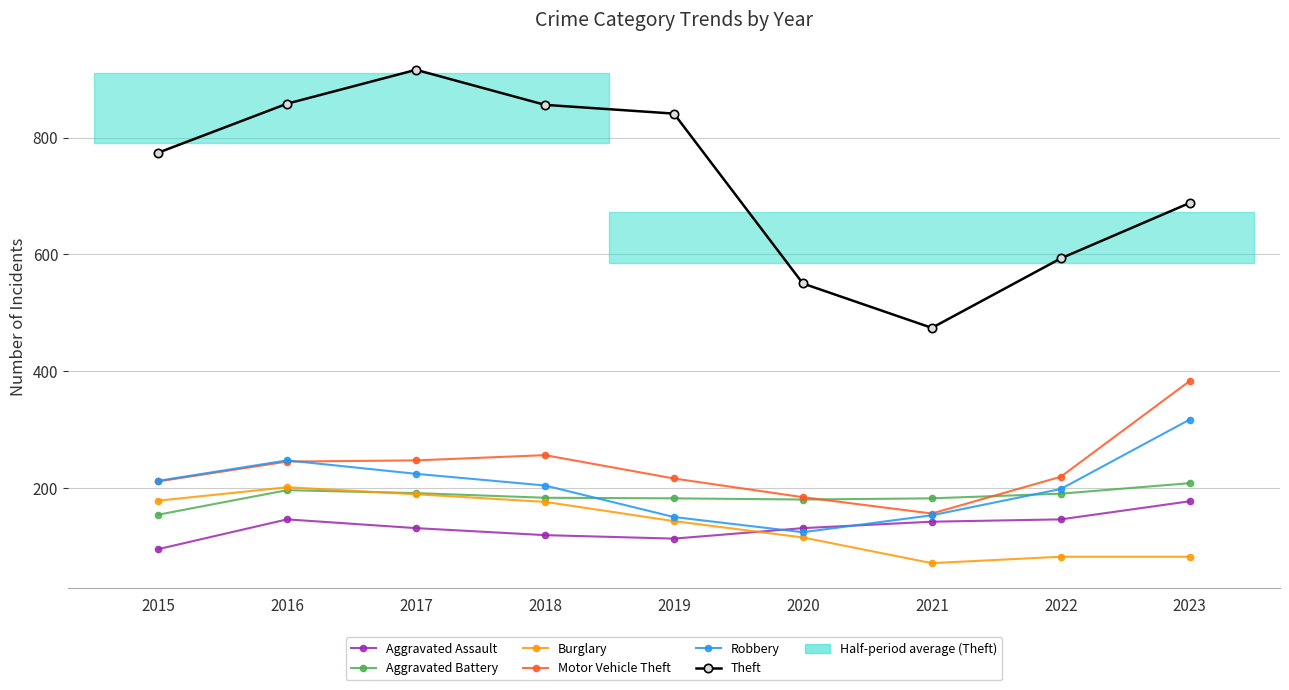

Reading right to left, what are all the values shown in this chart?

Aggravated Assault: 2023=177	2022=146	2021=142	2020=131	2019=113	2018=119	2017=131	2016=146	2015=95
Aggravated Battery: 2023=208	2022=190	2021=182	2020=180	2019=182	2018=183	2017=191	2016=196	2015=154
Burglary: 2023=82	2022=82	2021=71	2020=115	2019=143	2018=176	2017=189	2016=201	2015=178
Motor Vehicle Theft: 2023=383	2022=219	2021=156	2020=184	2019=216	2018=256	2017=247	2016=245	2015=211
Robbery: 2023=317	2022=198	2021=153	2020=124	2019=150	2018=204	2017=224	2016=247	2015=212
Theft: 2023=688	2022=593	2021=474	2020=550	2019=841	2018=856	2017=916	2016=858	2015=774